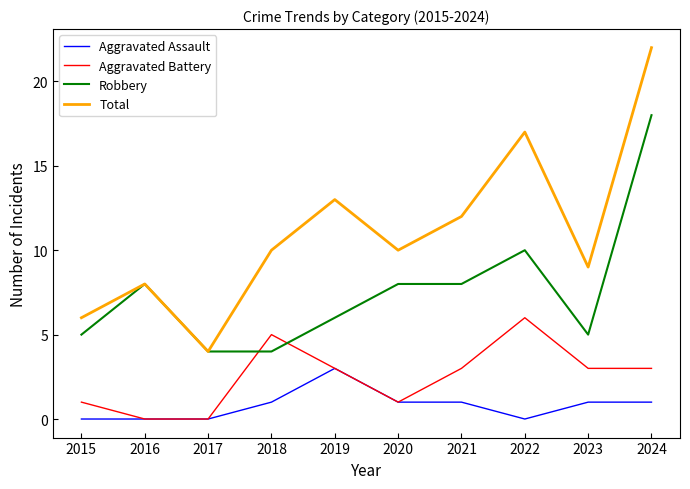

Where is Total nearest to the value 13?

2019